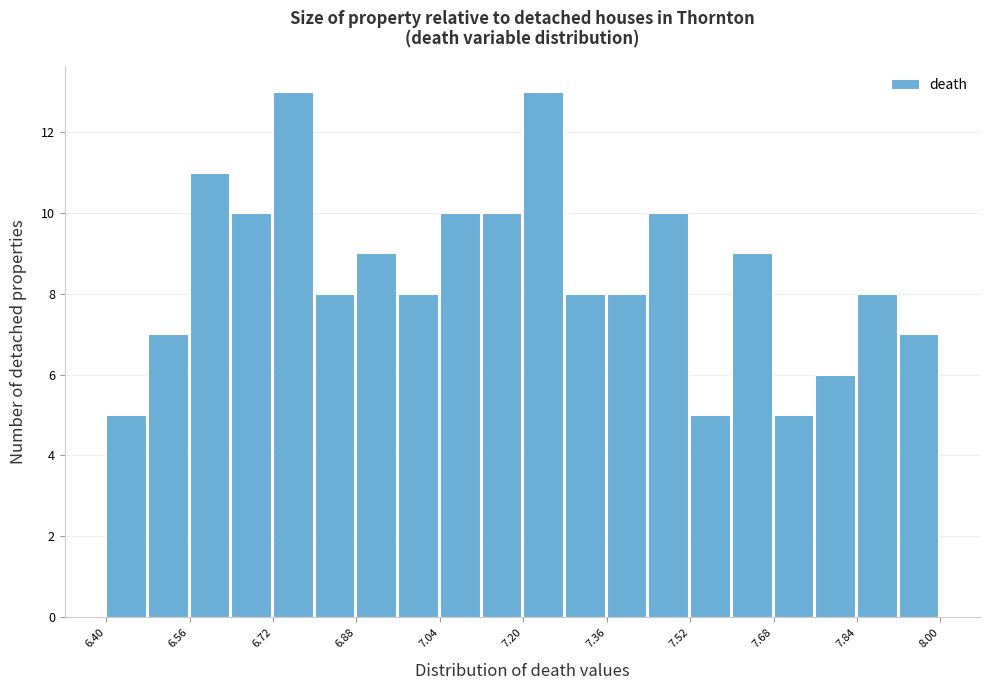

What is the height of the bar covering 6.40 to 6.48 on the x-axis? The values are not printed on the chart, so give them approximately, as read against the axis.

5